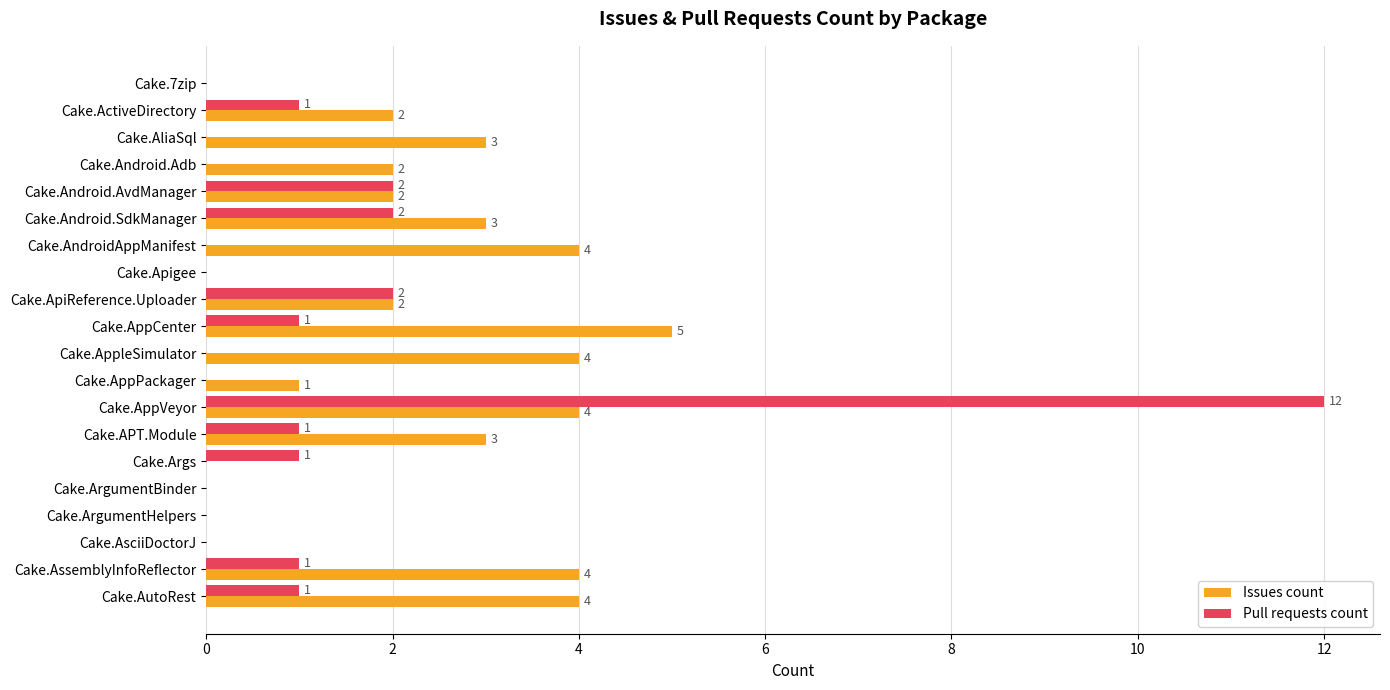

Which series has the largest range (max minus min)?

Pull requests count